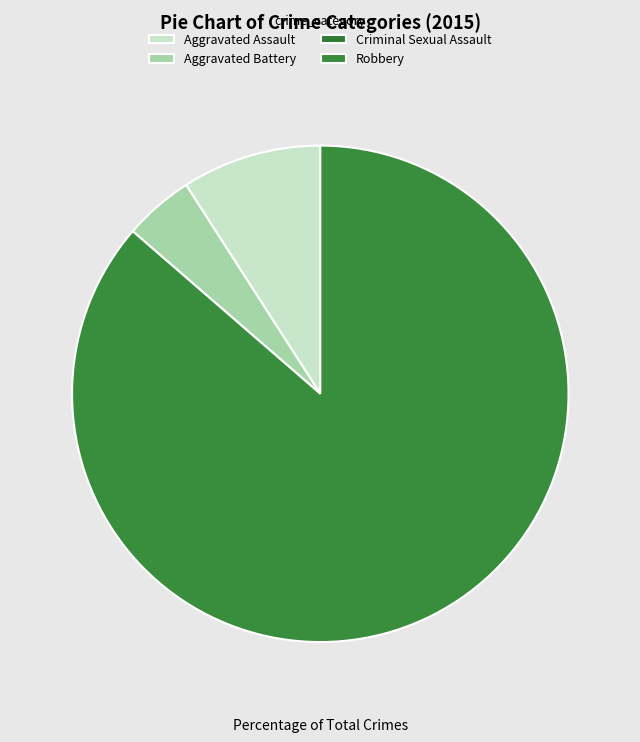

How many segments does this pie chart have?

4